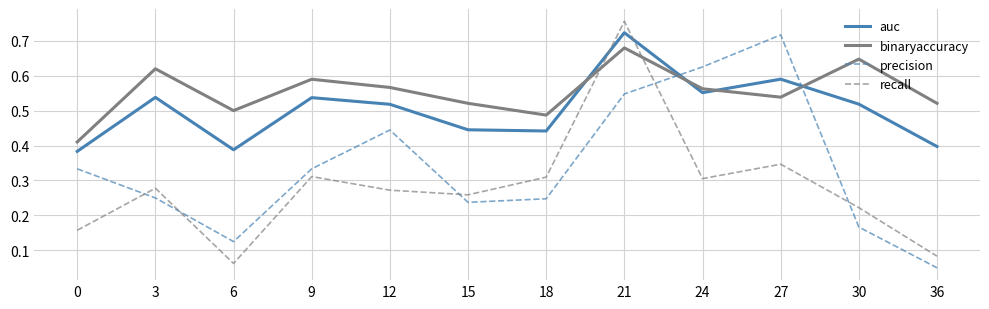

Where is the first local maximum for recall?

3